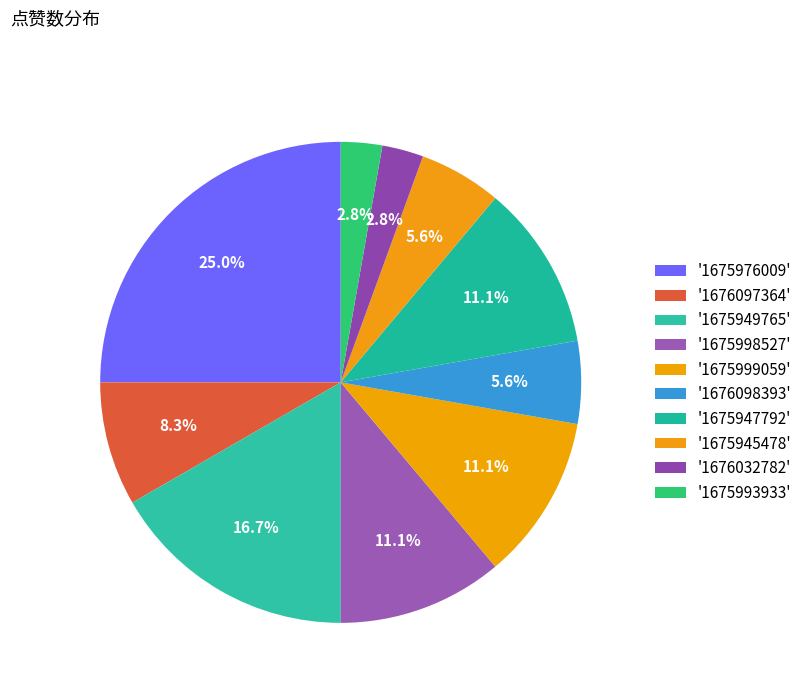

How many segments does this pie chart have?

10